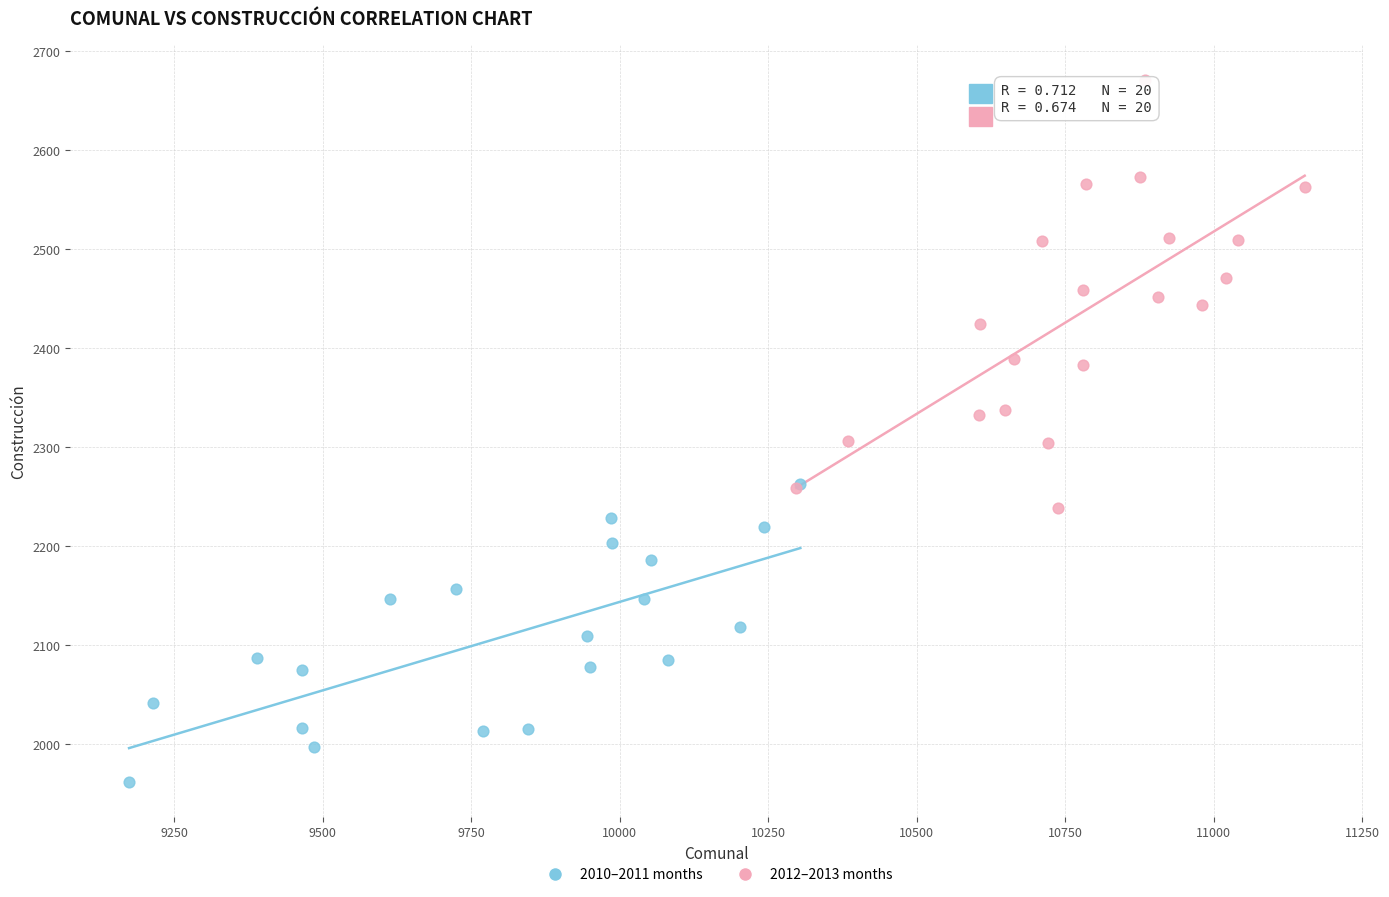

Which series reaches the maximum Y coordinate?

2012–2013 months